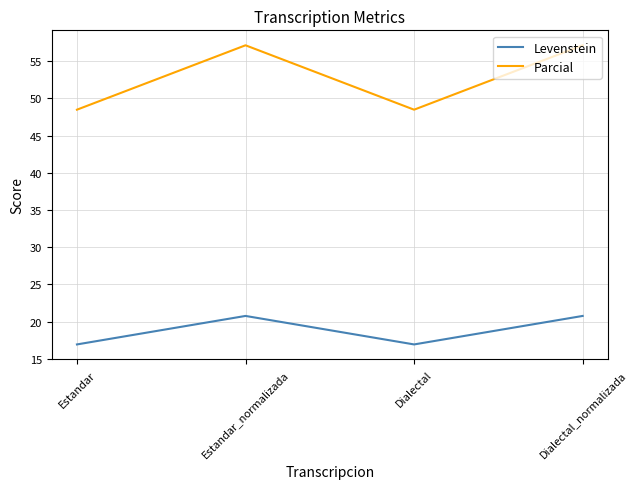

What are all the series names shown in the legend?

Levenstein, Parcial